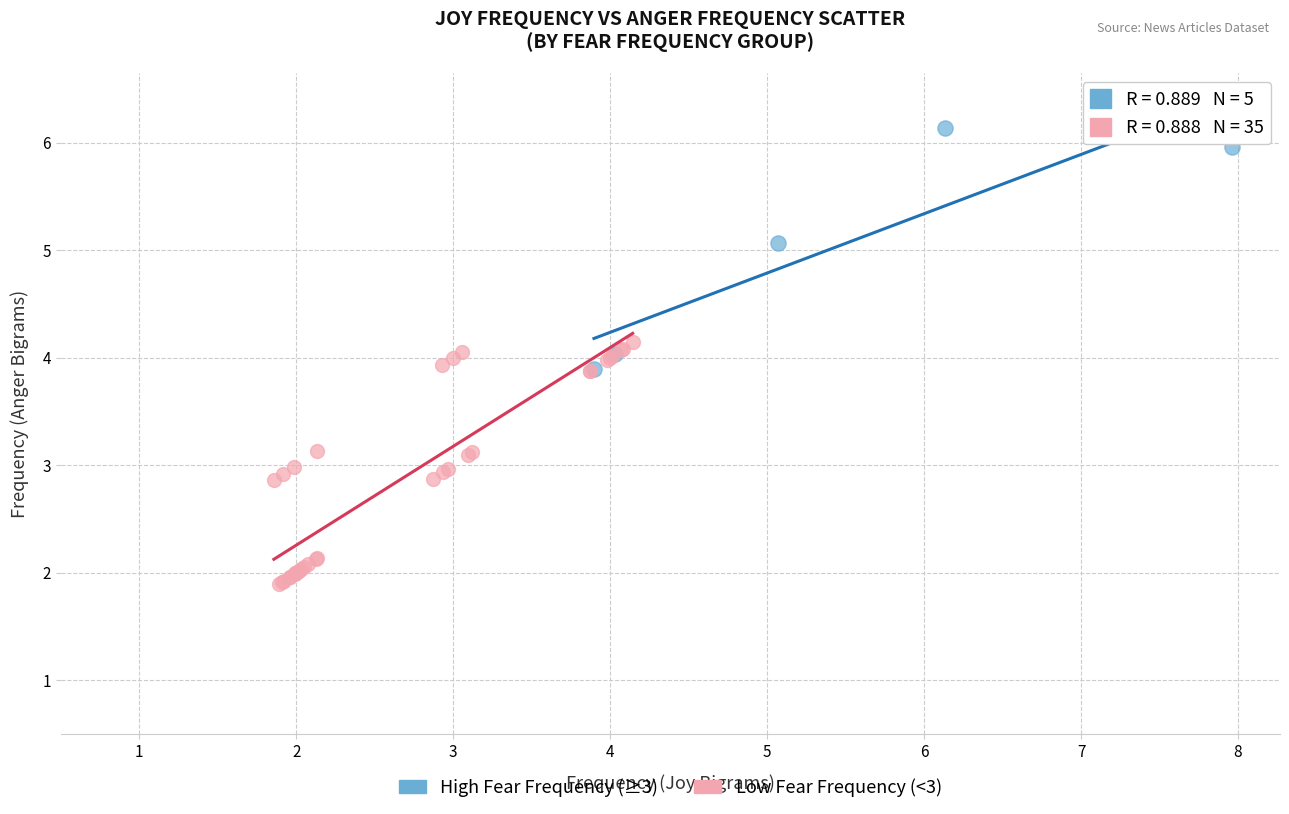

Which series contains the highest Y value?

High Fear Frequency (≥3)